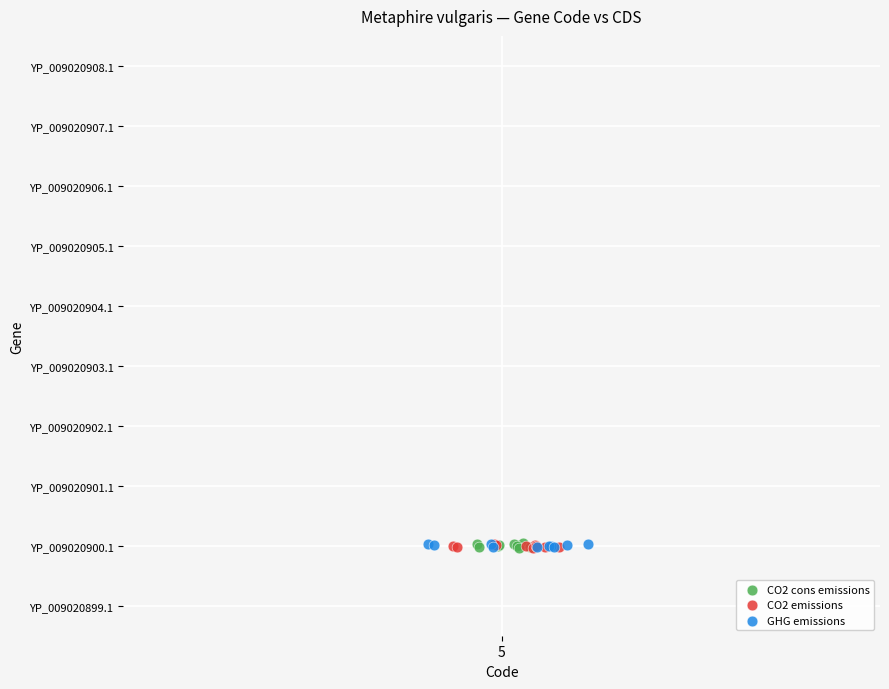

What are all the series names shown in the legend?

CO2 cons emissions, CO2 emissions, GHG emissions